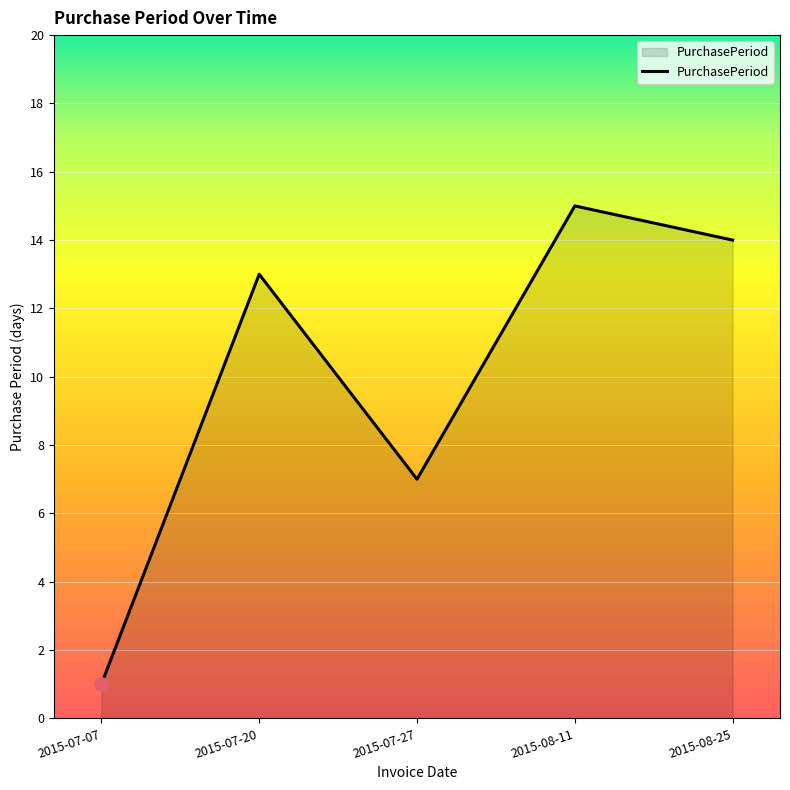

What is the change in value from 2015-07-07 to 2015-07-27?

+6